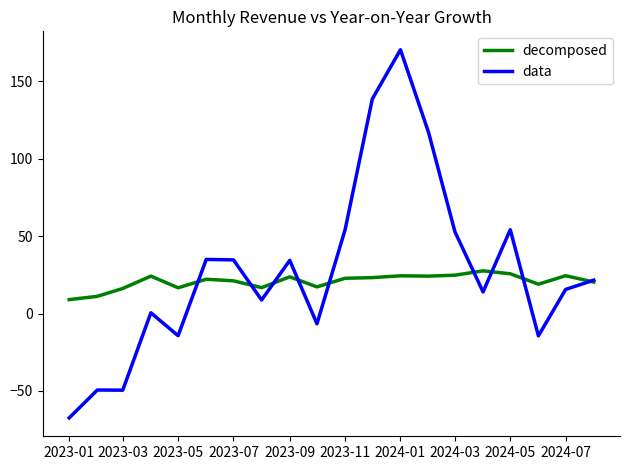

Which series has the largest range (max minus min)?

data